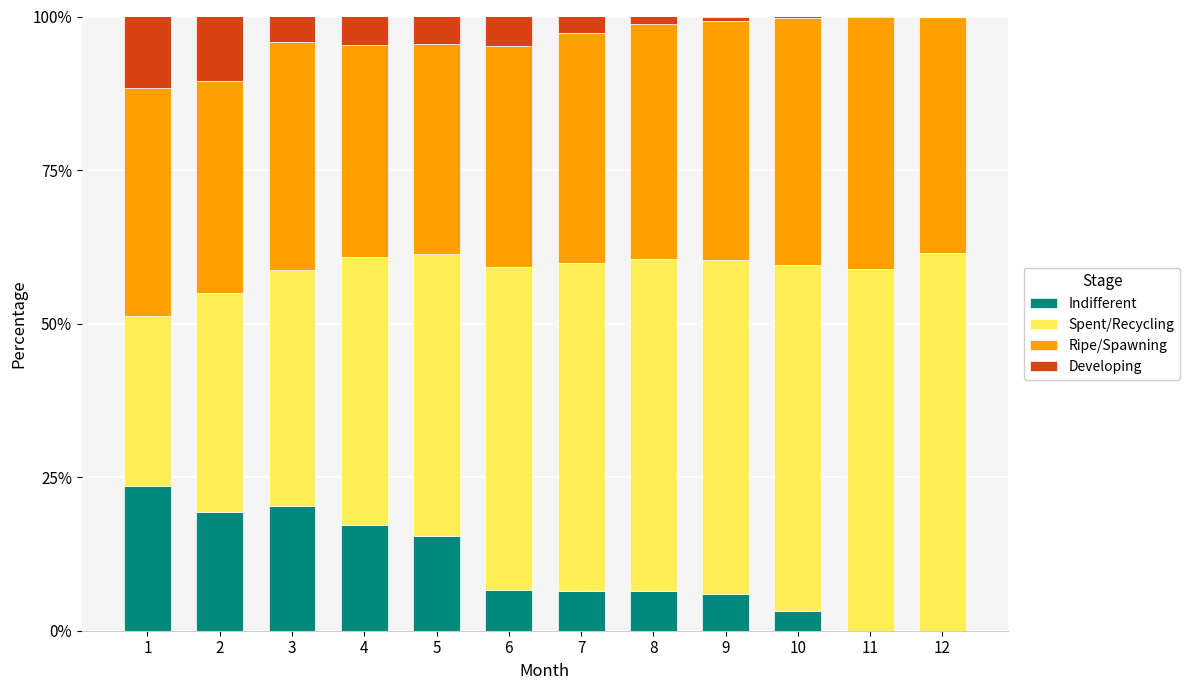

What is the total value across all series at 7?

100.0